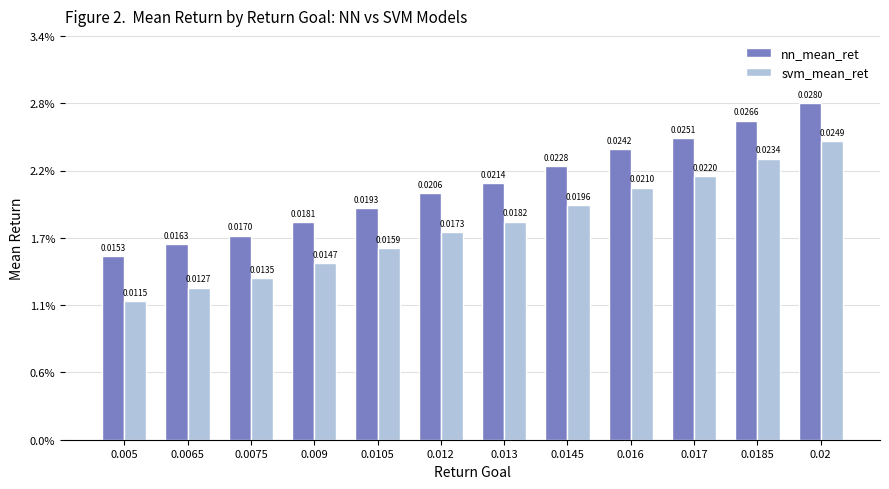

What position from the right is 0.02?

1